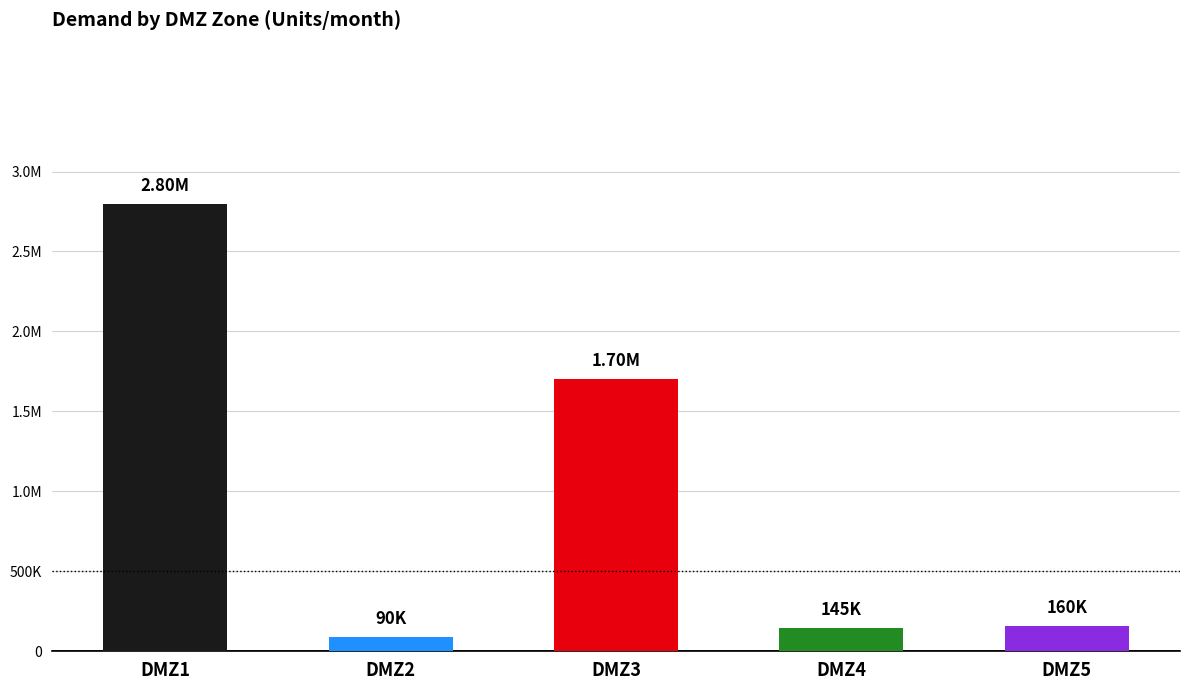

What is the difference between the second highest and second lowest values?

1555000